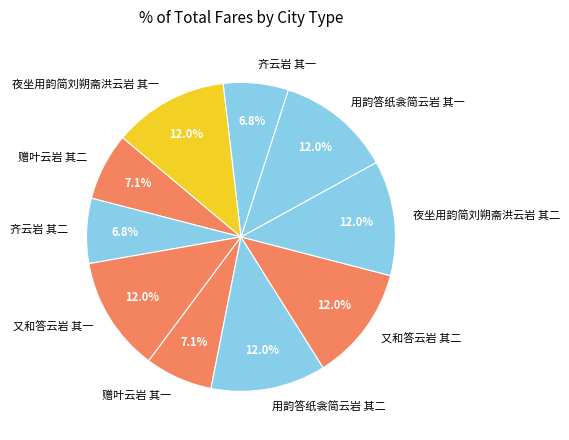

Does any single category account for the majority?

No